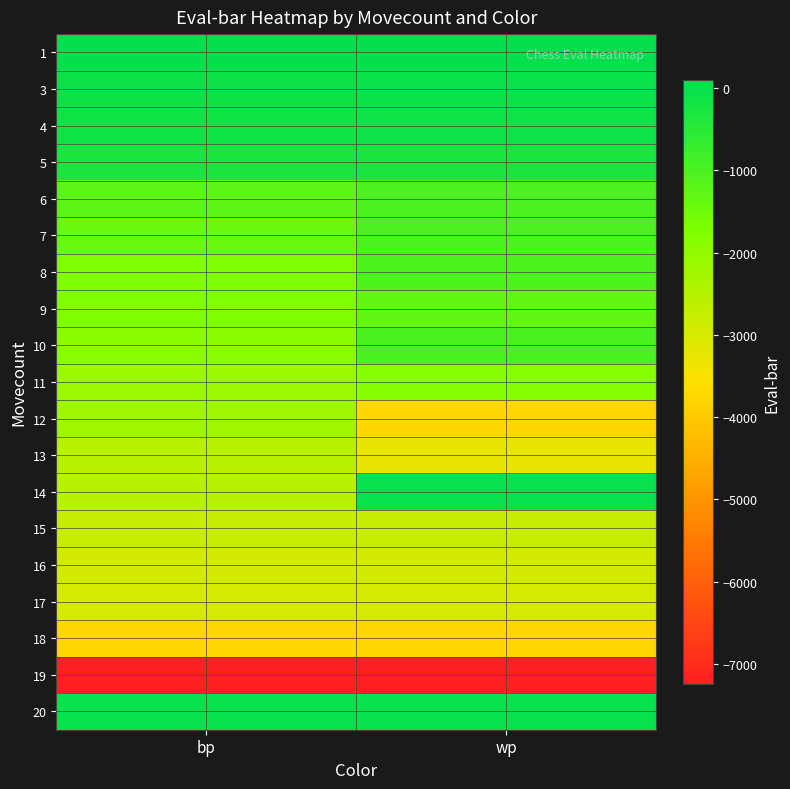

Reading left to right, list all the values displayed in this chart.

1: bp=30	wp=15
3: bp=-94	wp=-62
4: bp=-136	wp=-108
5: bp=-247	wp=-272
6: bp=-1222	wp=-1013
7: bp=-1414	wp=-1018
8: bp=-1708	wp=-1043
9: bp=-1712	wp=-1322
10: bp=-1883	wp=-982
11: bp=-2161	wp=-1841
12: bp=-2171	wp=-3718
13: bp=-2559	wp=-3275
14: bp=-2530	wp=-1
15: bp=-2750	wp=-2750
16: bp=-2921	wp=-2921
17: bp=-2942	wp=-2942
18: bp=-3766	wp=-3766
19: bp=-7243	wp=-7243
20: bp=-1	wp=-1